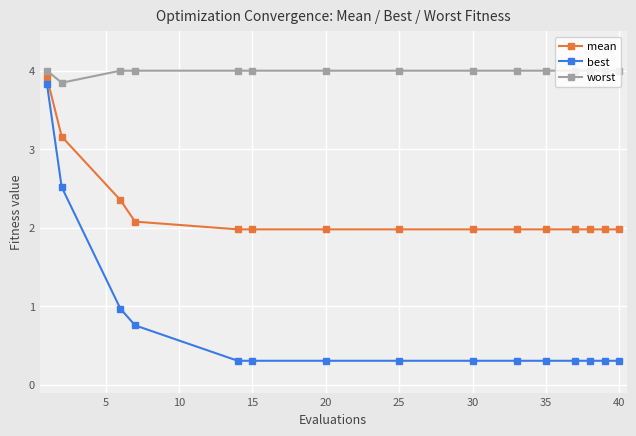

Which series has the largest range (max minus min)?

best